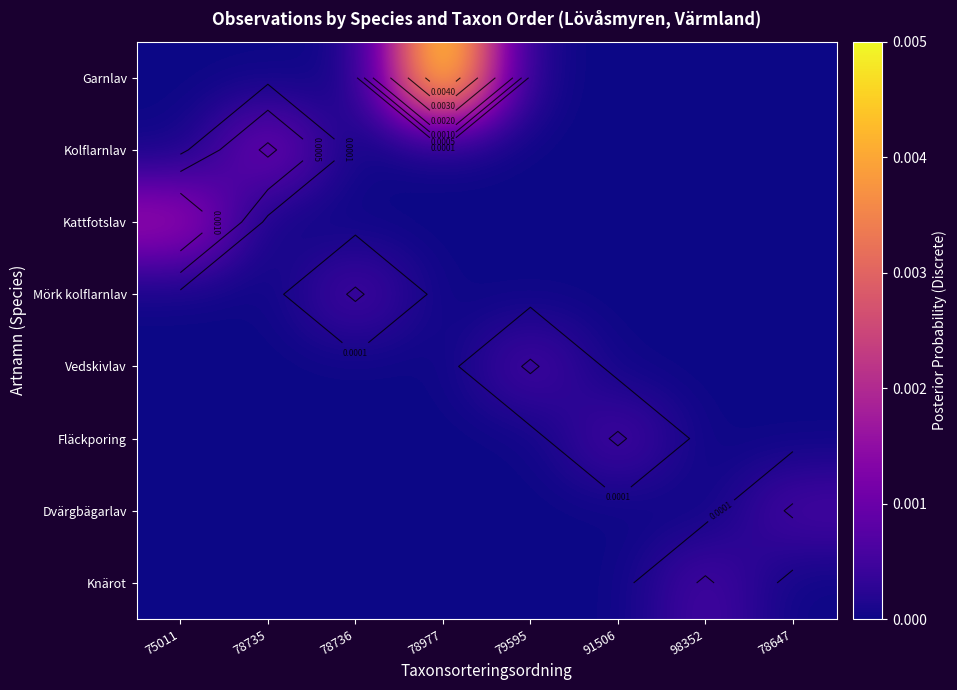

How many data points in Fläckporing are above 0?

1